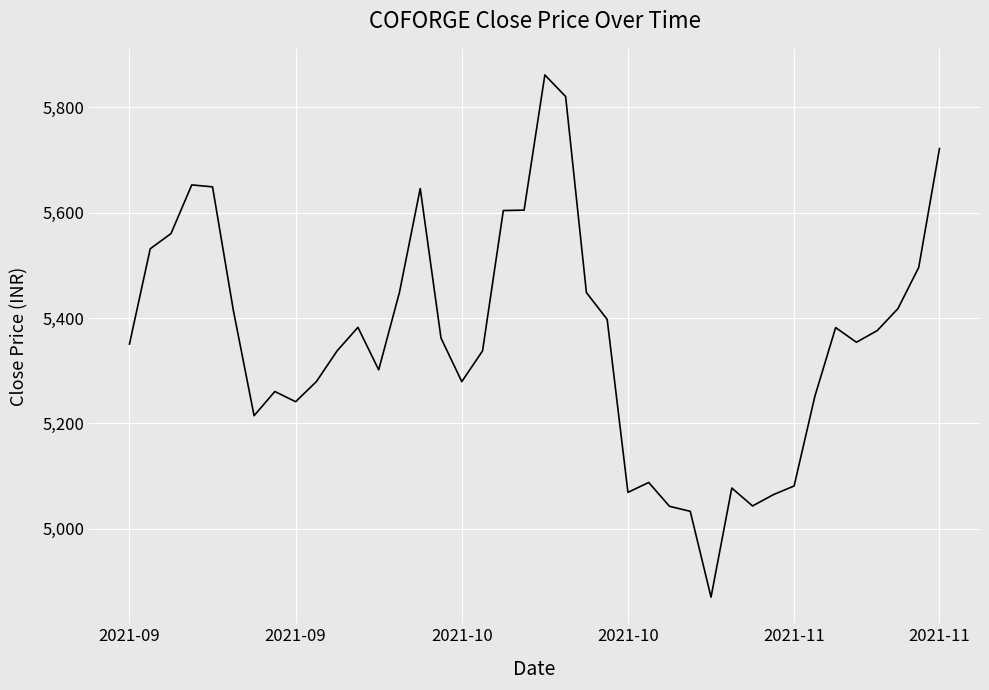

What is the greatest value displayed?

5861.4